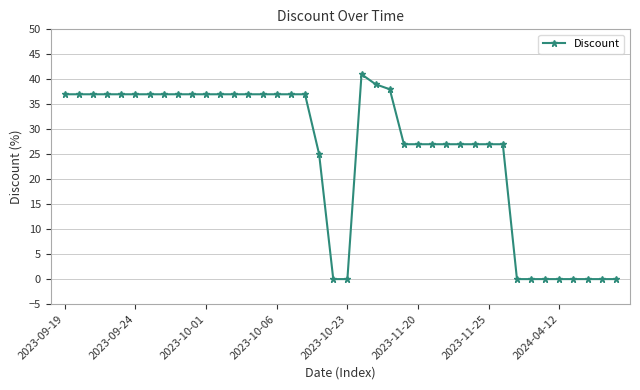

What is the greatest value displayed?

41